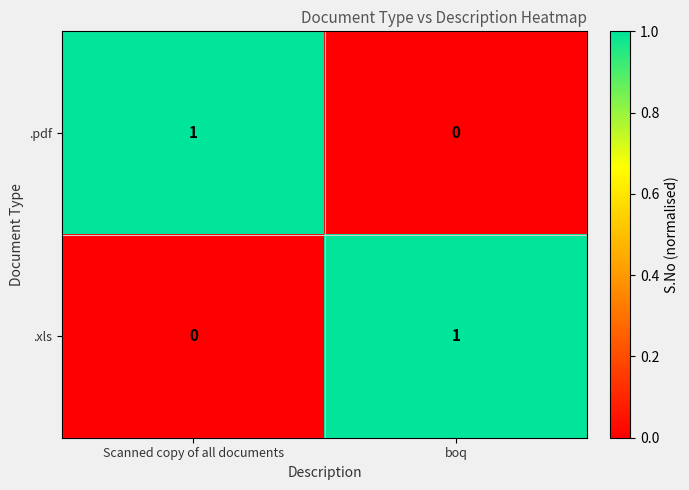

What is the total value across all series at Scanned copy of all documents?

1